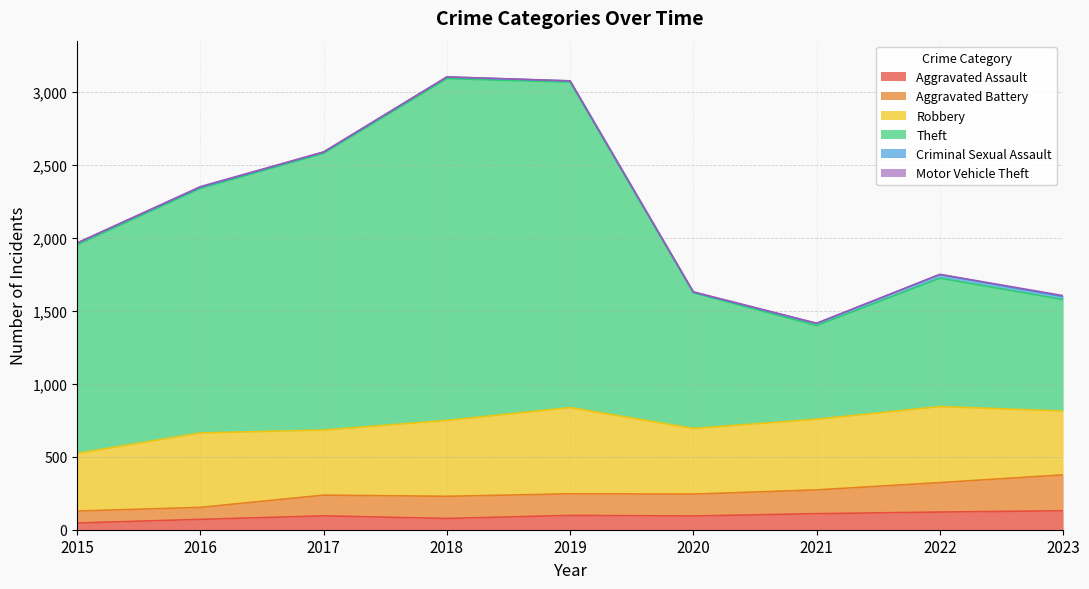

How many values in the Aggravated Assault series exceed 95?

4